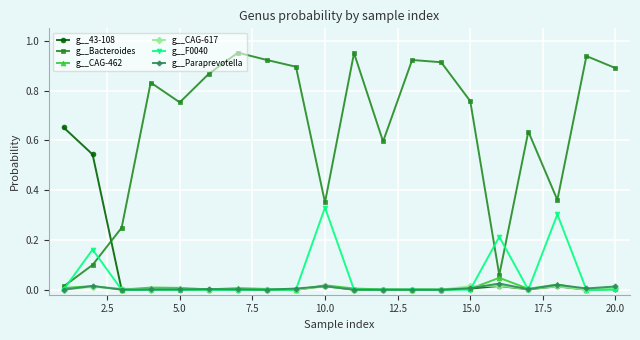

Rank the series by their maximum value, from highest to lowest.

g__Bacteroides, g__43-108, g__F0040, g__CAG-462, g__Paraprevotella, g__CAG-617